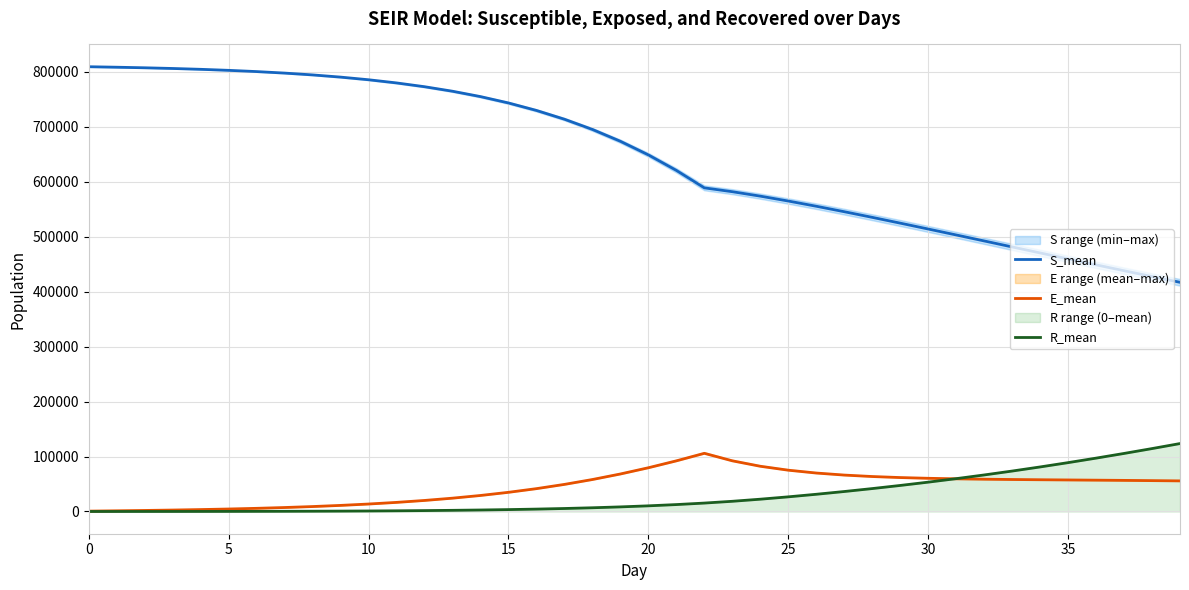

Between 29 and 36, which series saw the biggest shift?

S_mean